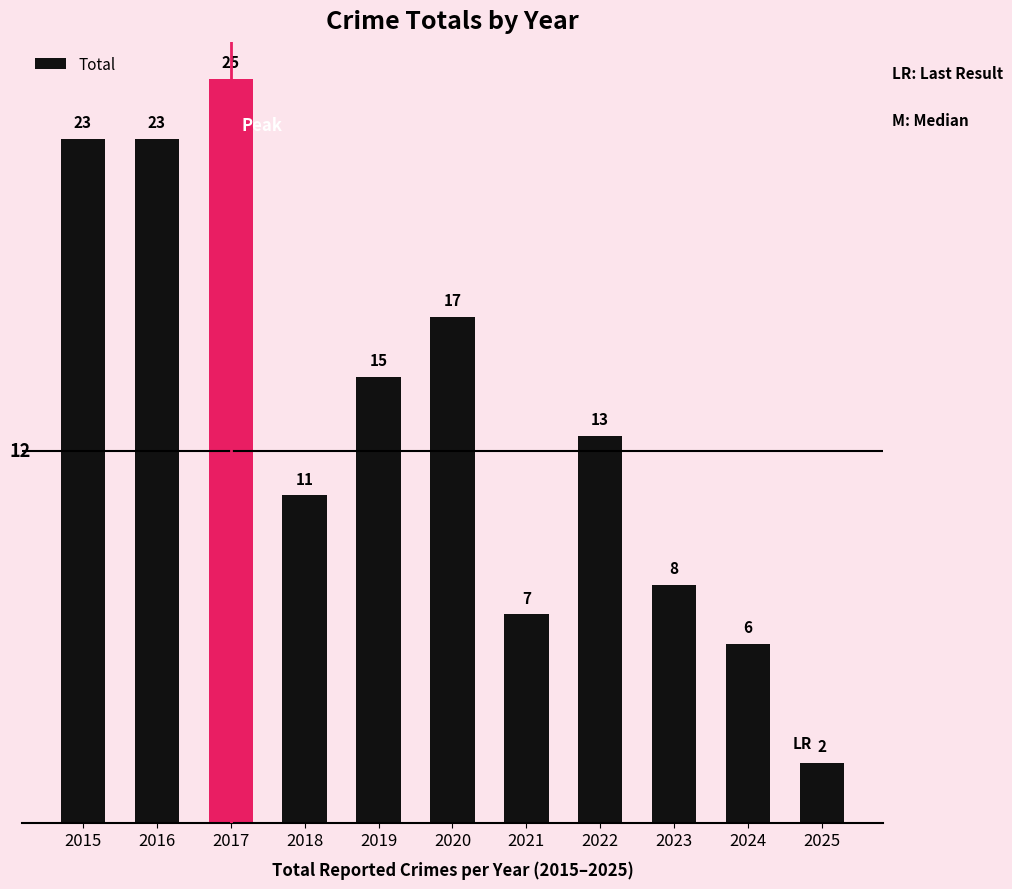

What is the greatest value displayed?

25